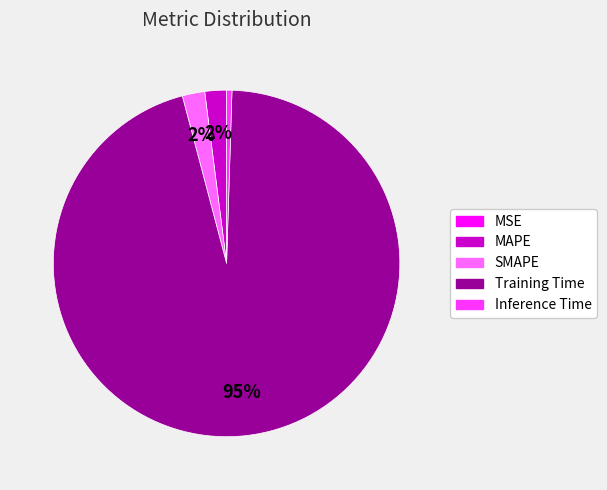

To the nearest percent, what is the average slice percentage?

20%